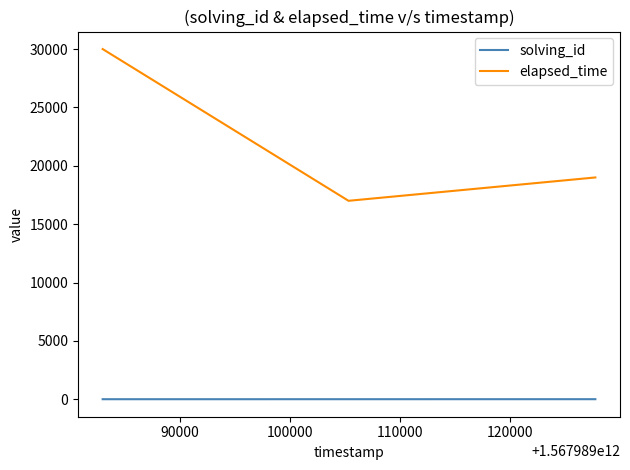

Rank the series by their average value, from lowest to highest.

solving_id, elapsed_time